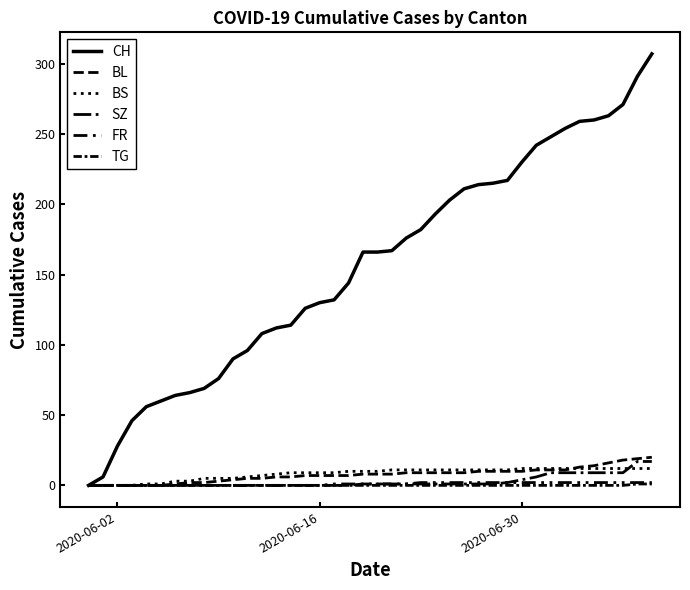

Does the chart have visible grid lines?

No